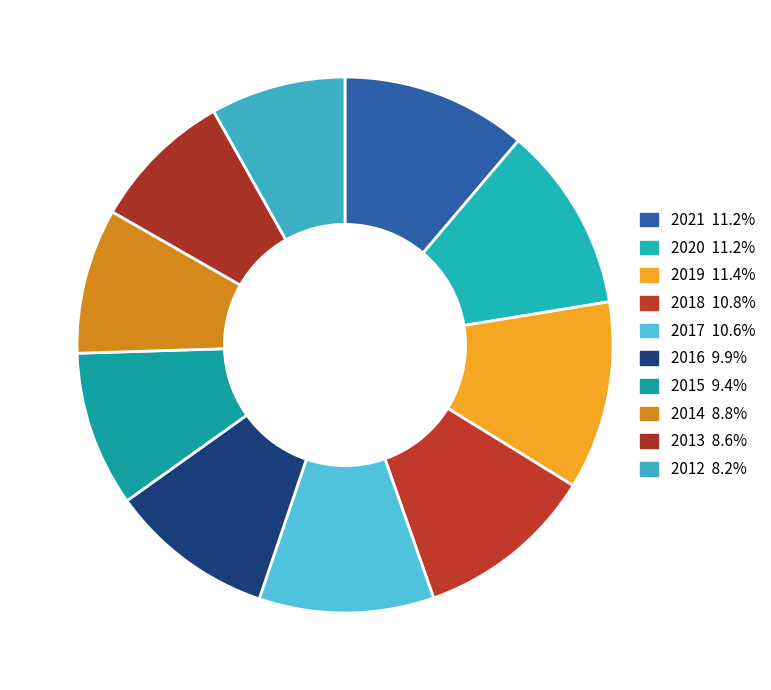

To the nearest percent, what percentage of the pie is 2012?

8%